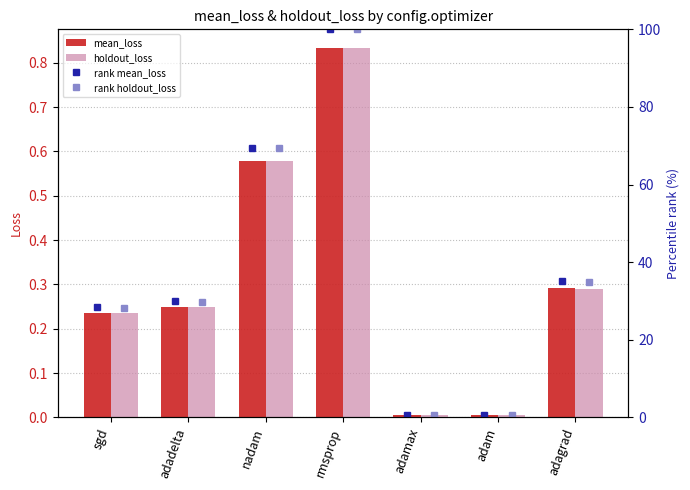

What is the sum of all mean_loss values?

2.2